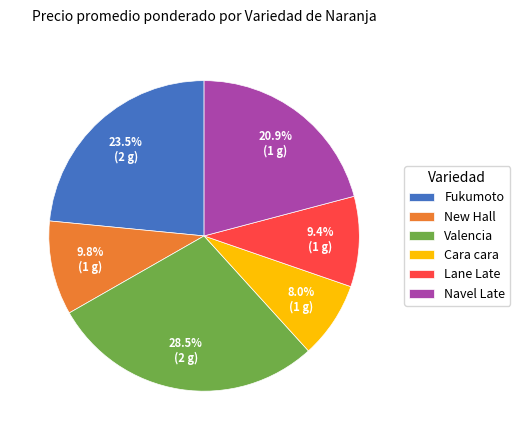

Between Valencia and Fukumoto, which is larger?

Valencia